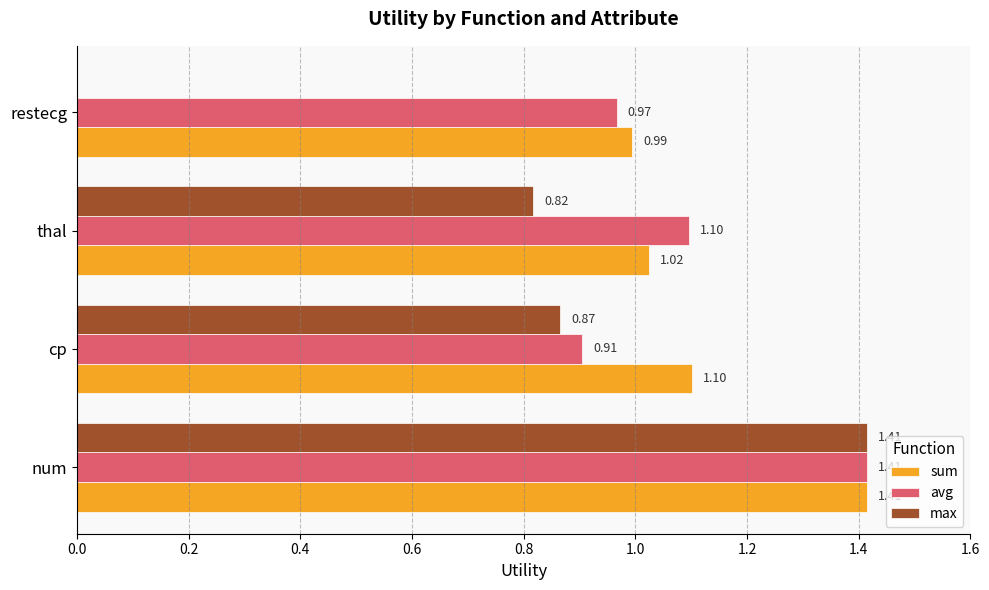

At which label is avg closest to 1?

restecg